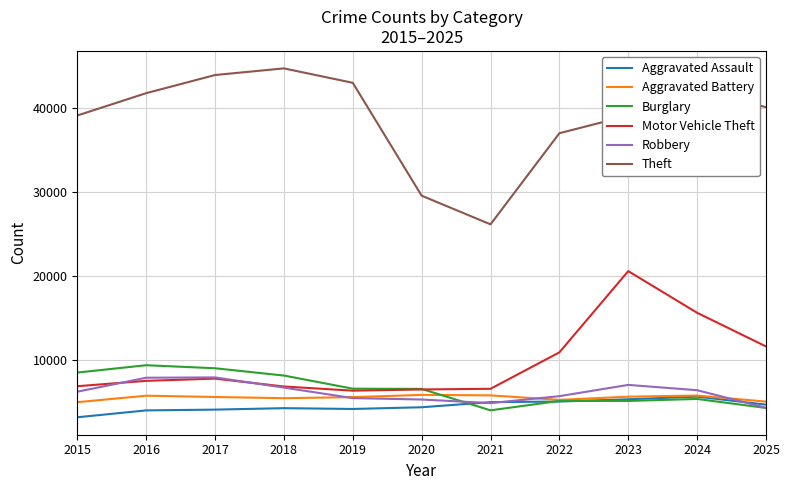

What is the spread (max minus min) of values at 2015?

35909